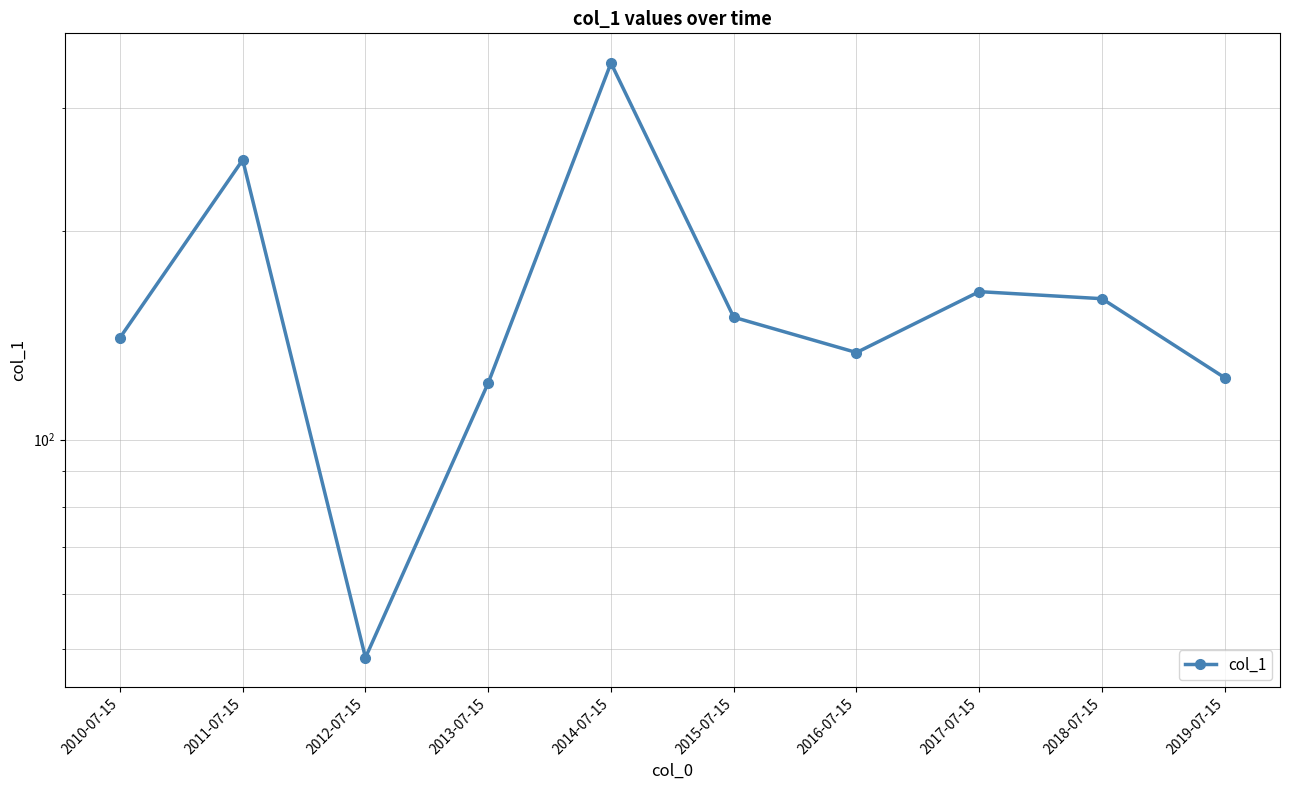

The value at 2016-07-15 is 239.8. True or false?

False